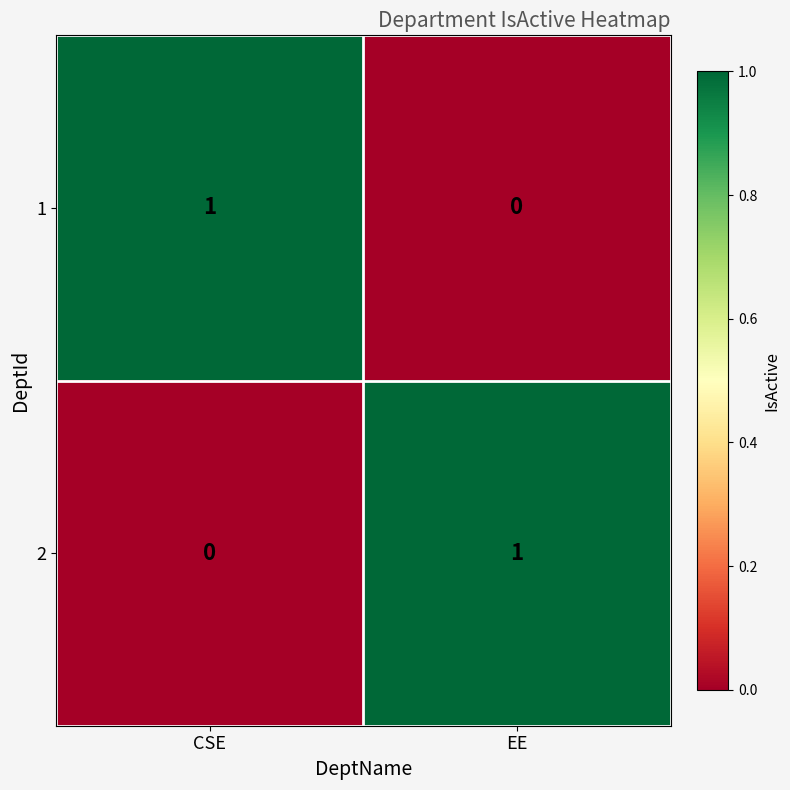

The 1 series shows 0 at EE. True or false?

True